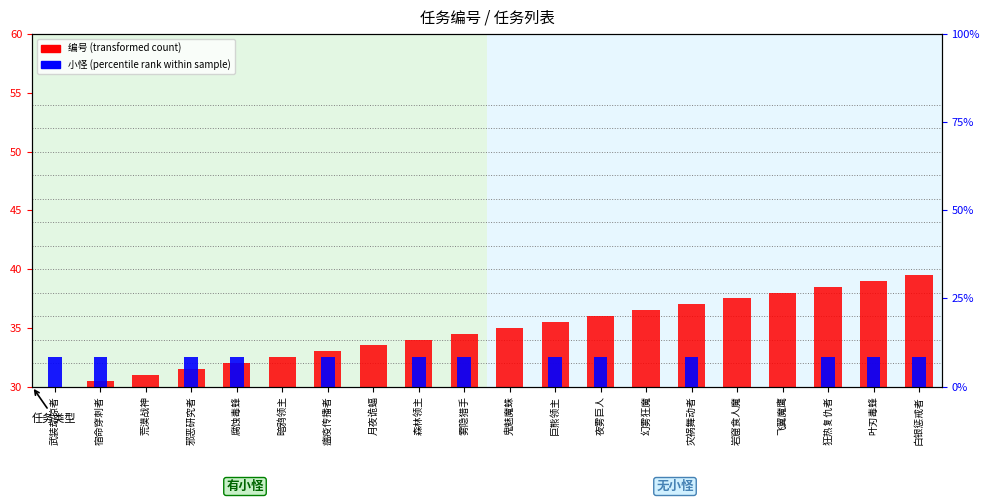

What is the greatest value displayed?

39.5